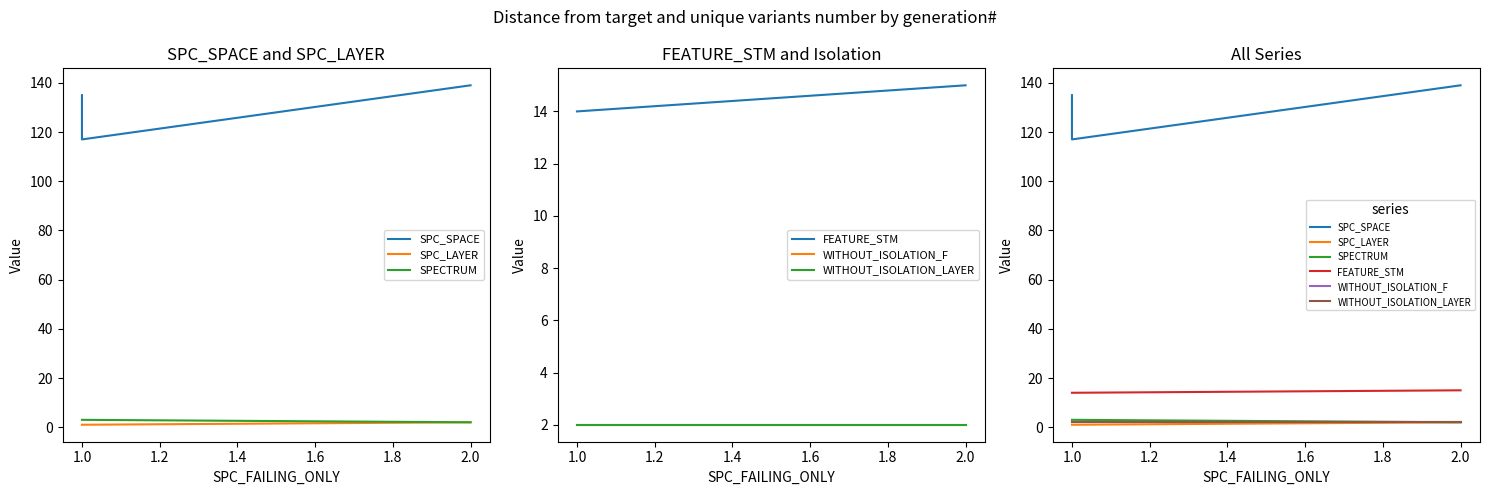

What position from the right is 0.8?

3